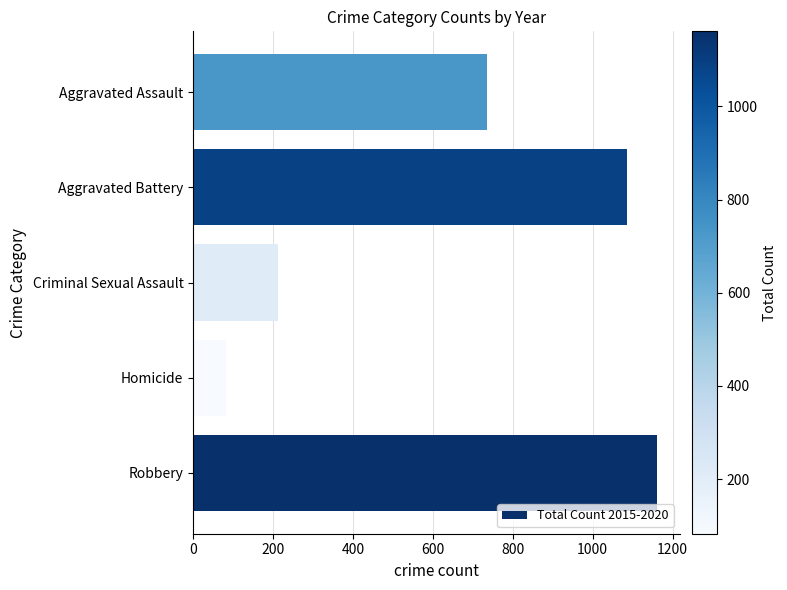

Are the bars horizontal?

Yes